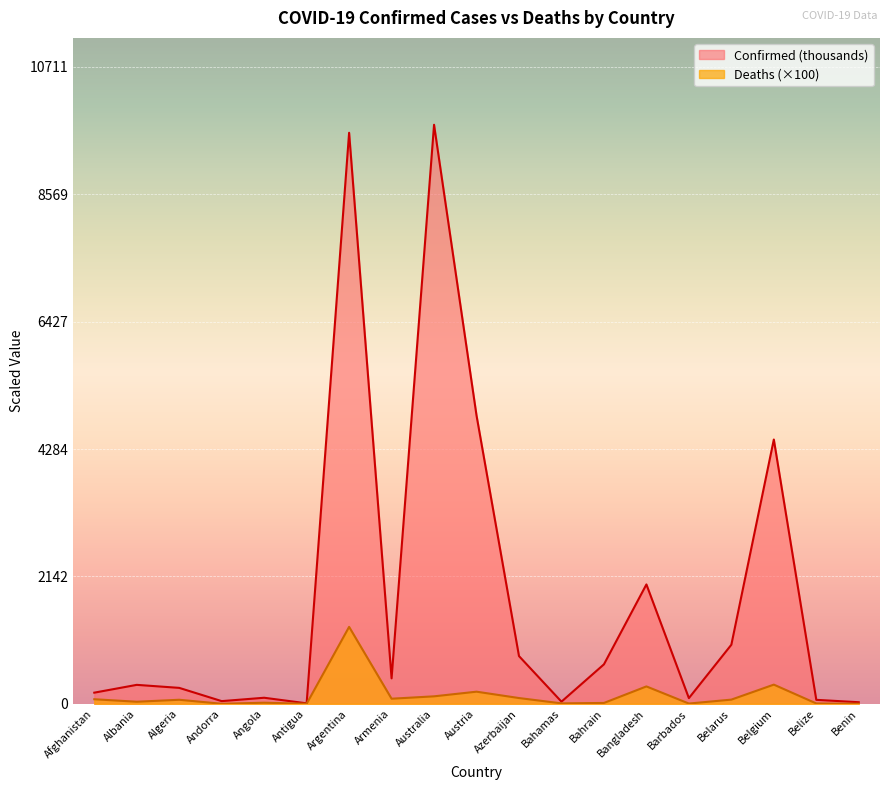

How many values in the Deaths series exceed 68?

10